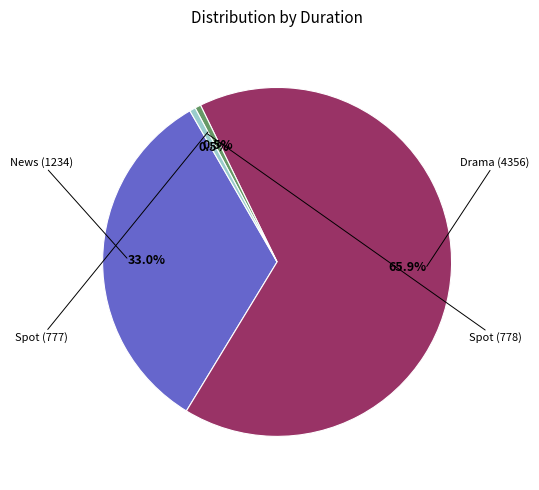

Is there a majority slice in this chart?

Yes